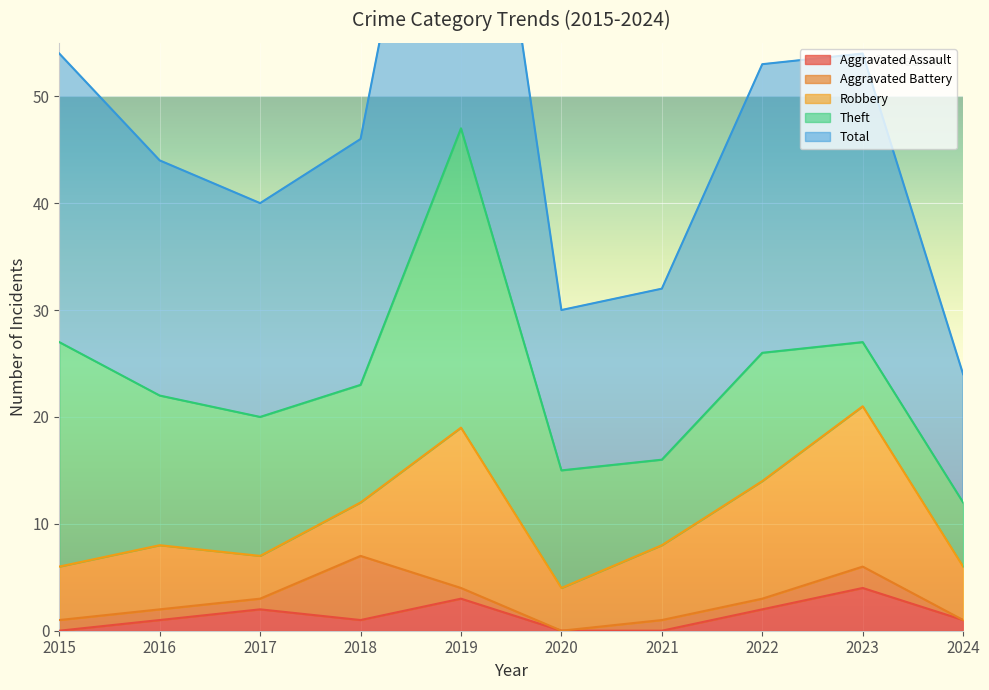

How many data points in Aggravated Battery are less than 1?

2